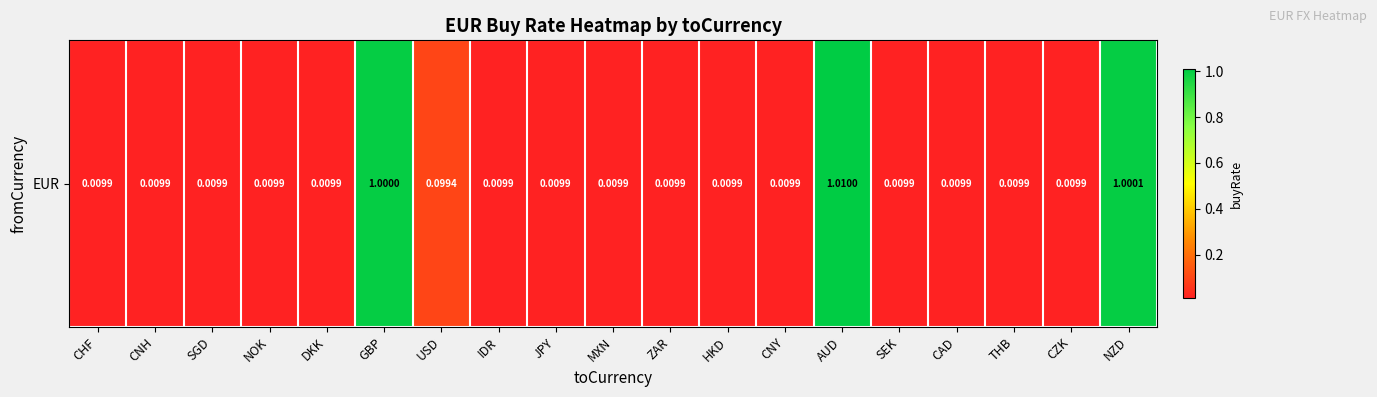

True or false: the data shows 0.0 at DKK.

True